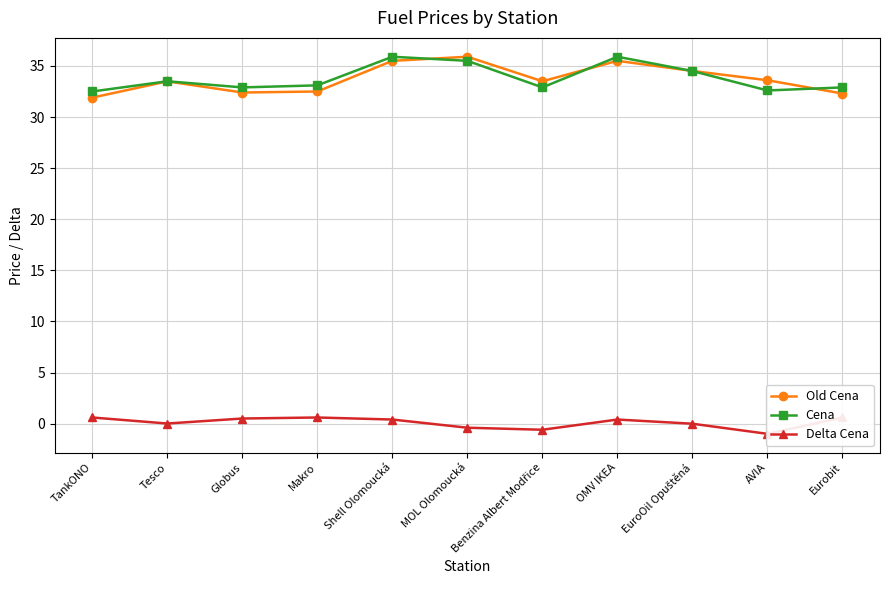

Which series changed the most between TankONO and Eurobit?

Old Cena